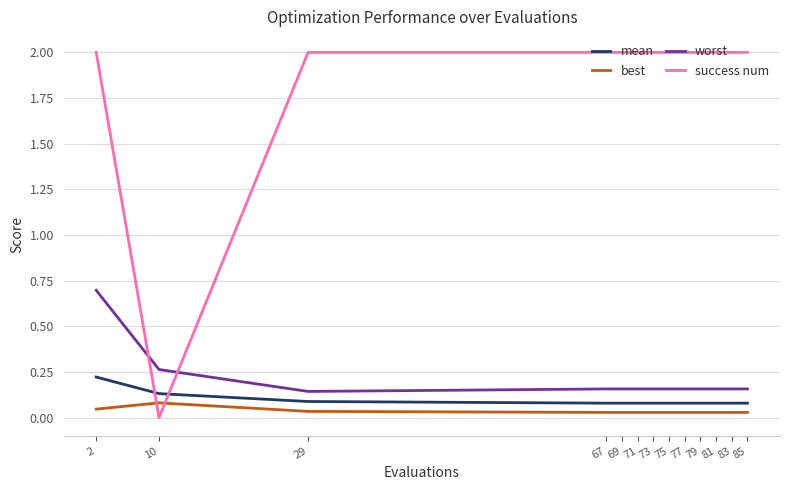

Is the value of best at 69 greater than the value of worst at 83?

No